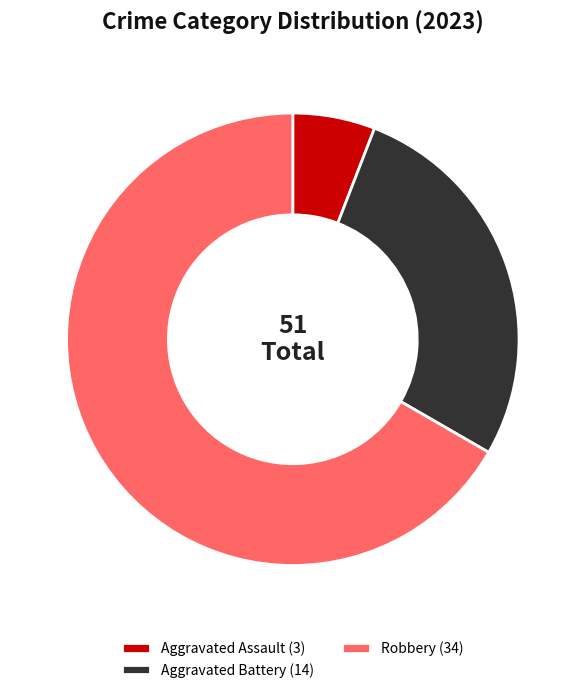

Is there any slice that represents more than half of the pie?

Yes